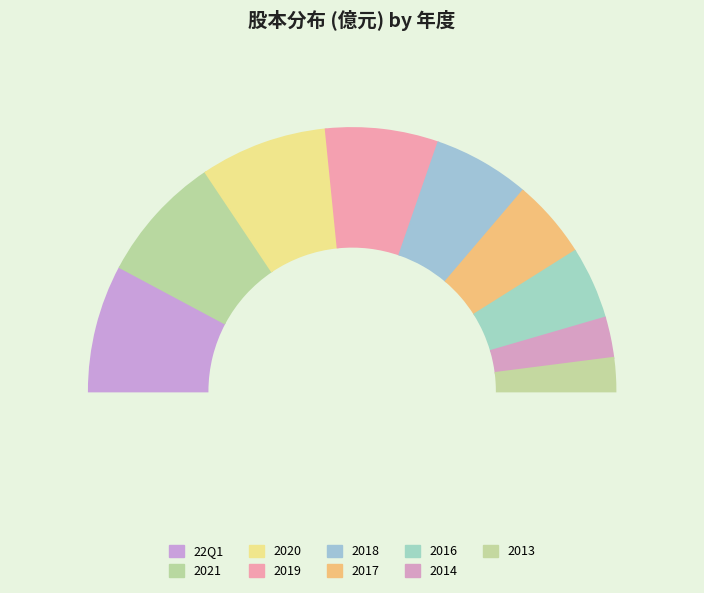

What is the smallest slice in the pie chart?

2013